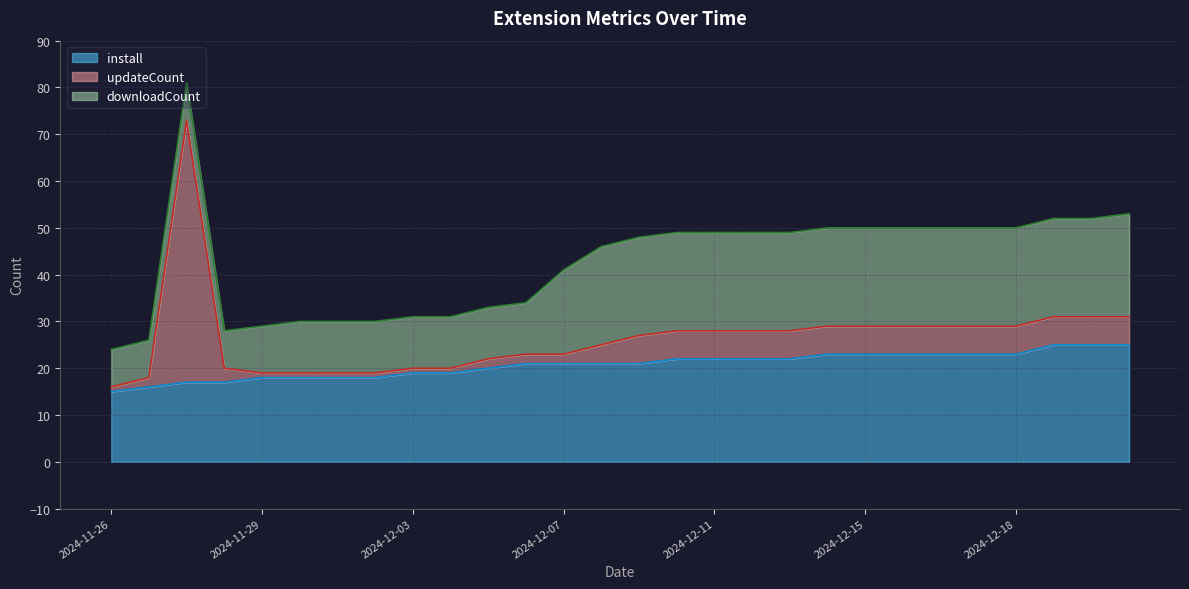

True or false: install has more than 0 points higher than both neighbors.

False